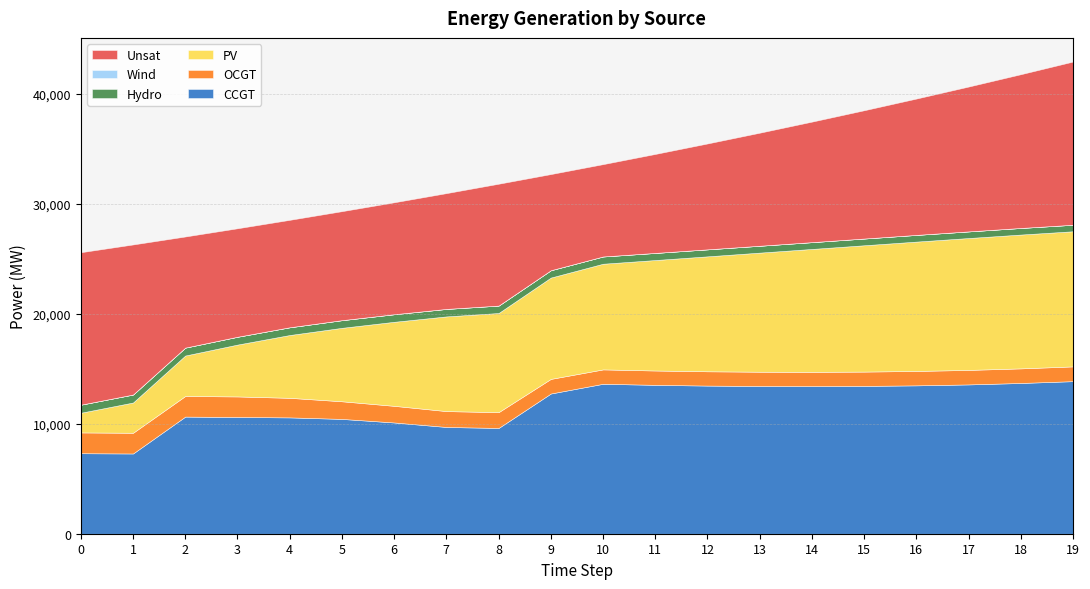

Reading left to right, what are all the values shown in this chart?

CCGT: 0=7323	1=7299	2=10654	3=10619	4=10582	5=10444	6=10120	7=9711	8=9621	9=12755	10=13639	11=13543	12=13476	13=13440	14=13428	15=13447	16=13497	17=13582	18=13713	19=13879
OCGT: 0=1891	1=1884	2=1876	3=1869	4=1780	5=1604	6=1513	7=1444	8=1437	9=1329	10=1309	11=1304	12=1300	13=1297	14=1298	15=1301	16=1310	17=1319	18=1328	19=1342
PV: 0=1791	1=2753	2=3681	3=4718	4=5714	5=6682	6=7645	7=8614	8=9020	9=9219	10=9613	11=10050	12=10457	13=10834	14=11180	15=11493	16=11767	17=11998	18=12174	19=12294
Hydro: 0=734	1=726	2=719	3=712	4=704	5=697	6=689	7=682	8=675	9=667	10=660	11=647	12=637	13=626	14=619	15=613	16=610	17=603	18=600	19=593
Unsat: 0=13869	1=13653	2=10111	3=9870	4=9775	5=9917	6=10185	7=10534	8=11087	9=8749	10=8401	11=9006	12=9634	13=10286	14=10965	15=11671	16=12405	17=13179	18=13989	19=14849
Wind: 0=0	1=0	2=0	3=0	4=0	5=0	6=0	7=0	8=0	9=0	10=0	11=0	12=0	13=0	14=0	15=0	16=0	17=0	18=0	19=0